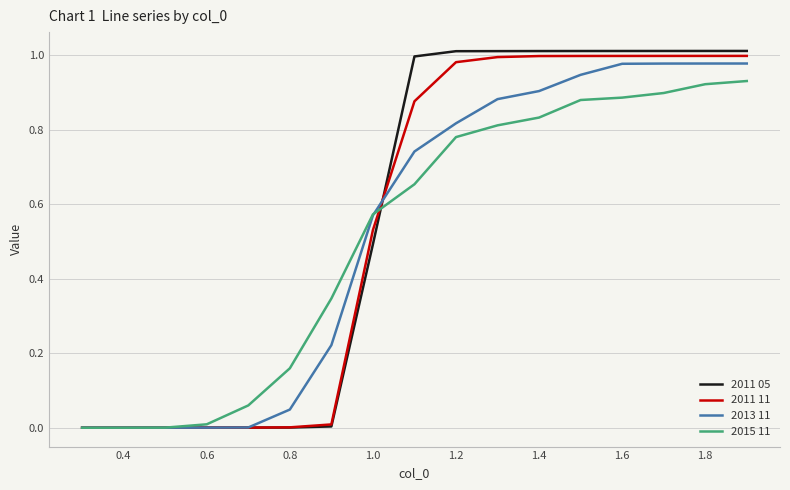

Which series has the widest spread of values?

2011 05